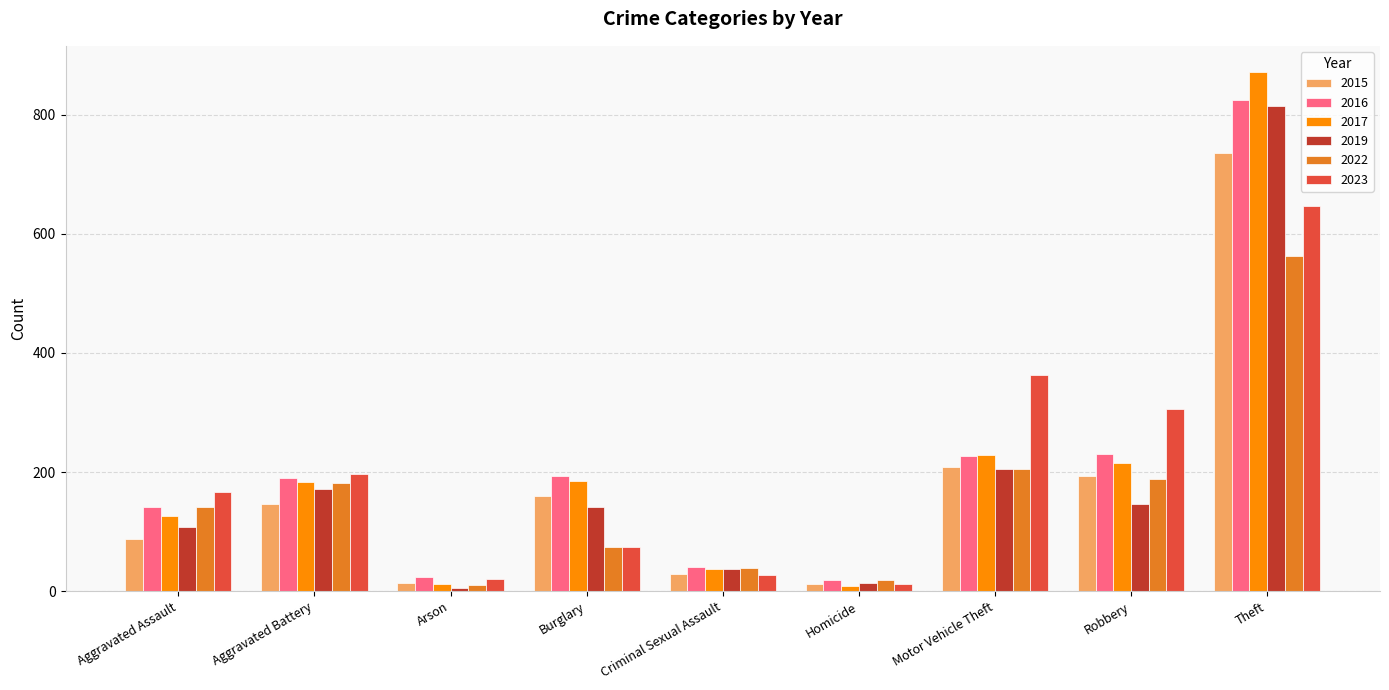

At how many categories does at least one series exceed 757?

1